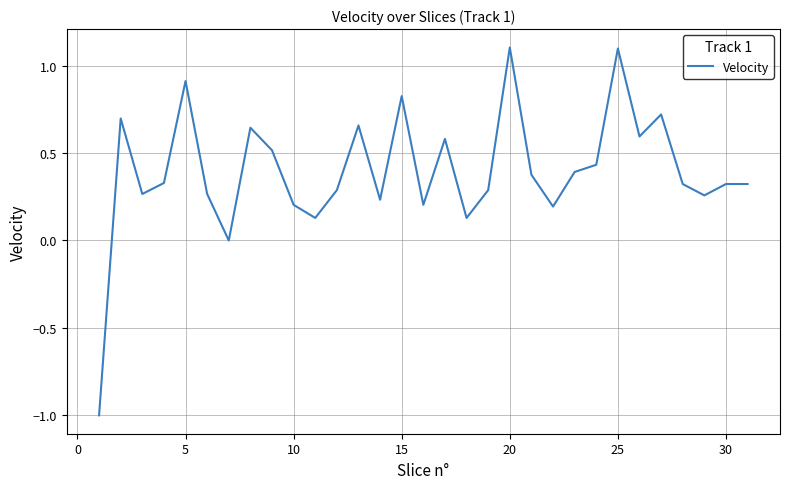

What is the maximum value shown in the chart?

1.1